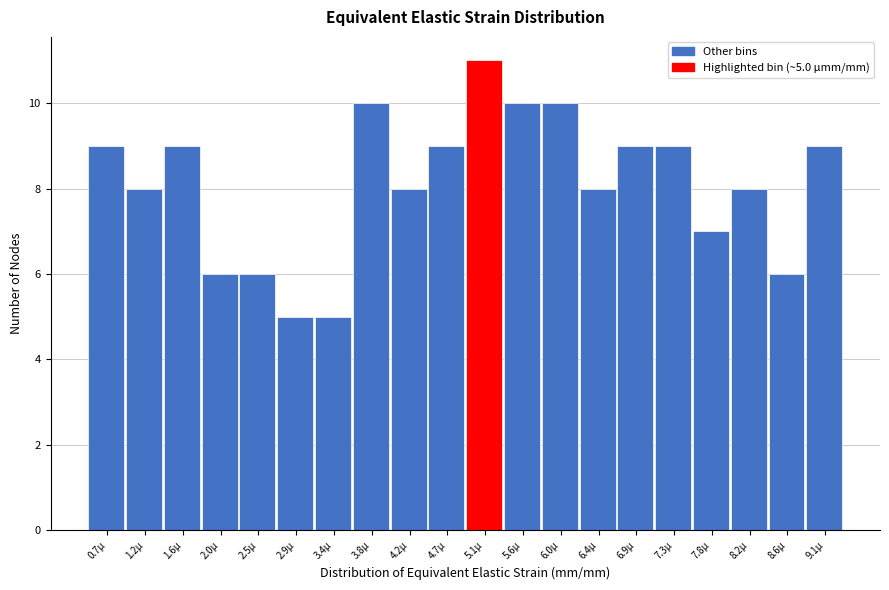

Reading left to right, transcribe all the data shown in this chart.

9	8	9	6	6	5	5	10	8	9	11	10	10	8	9	9	7	8	6	9